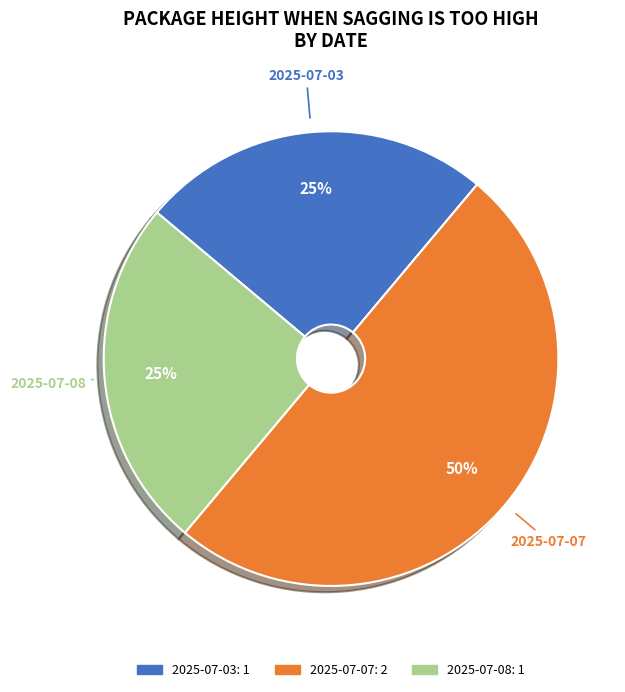

To the nearest percent, what percentage of the pie is 2025-07-07?

50%